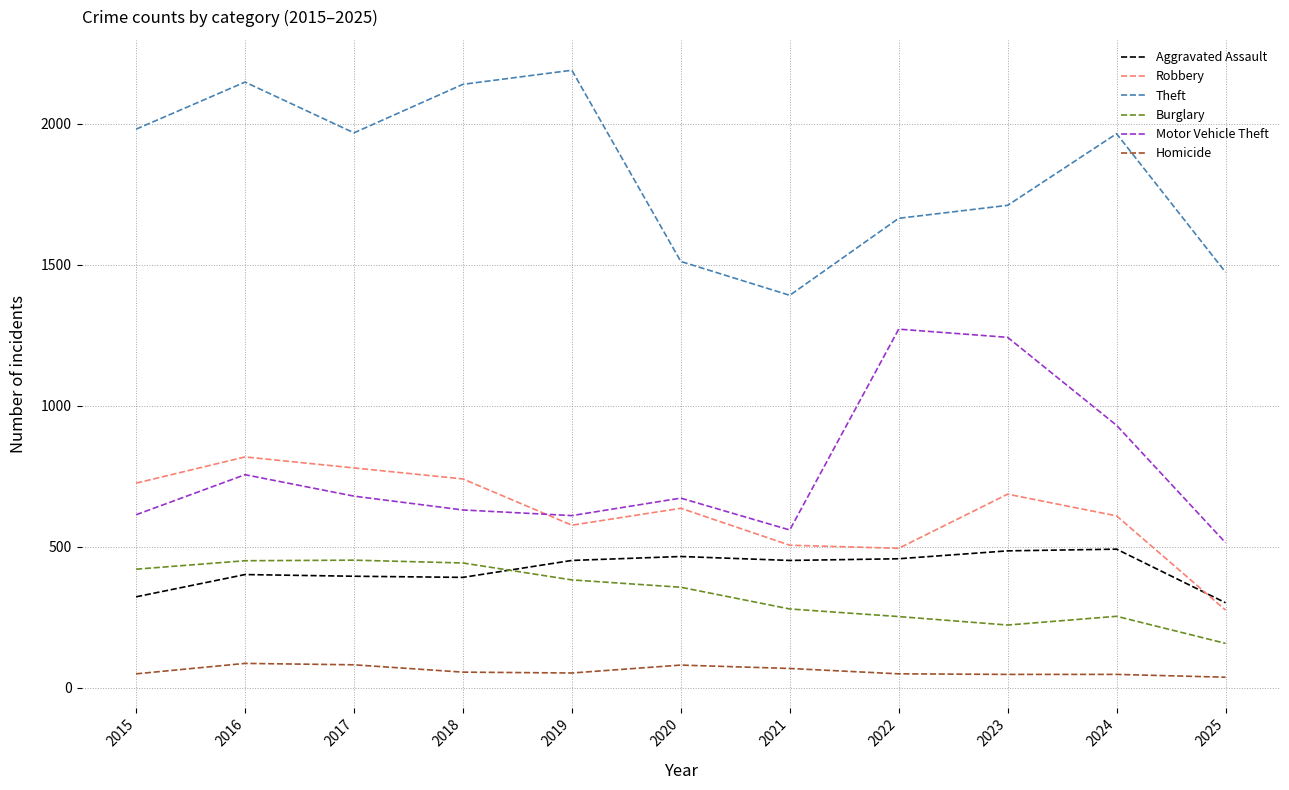

What is the total value across all series at 2022?

4193